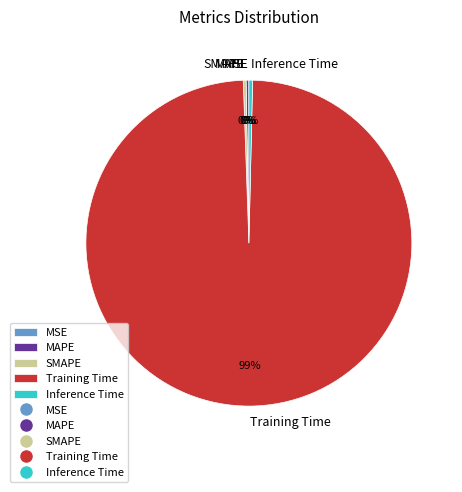

The Training Time slice represents 89% of the pie. True or false?

False